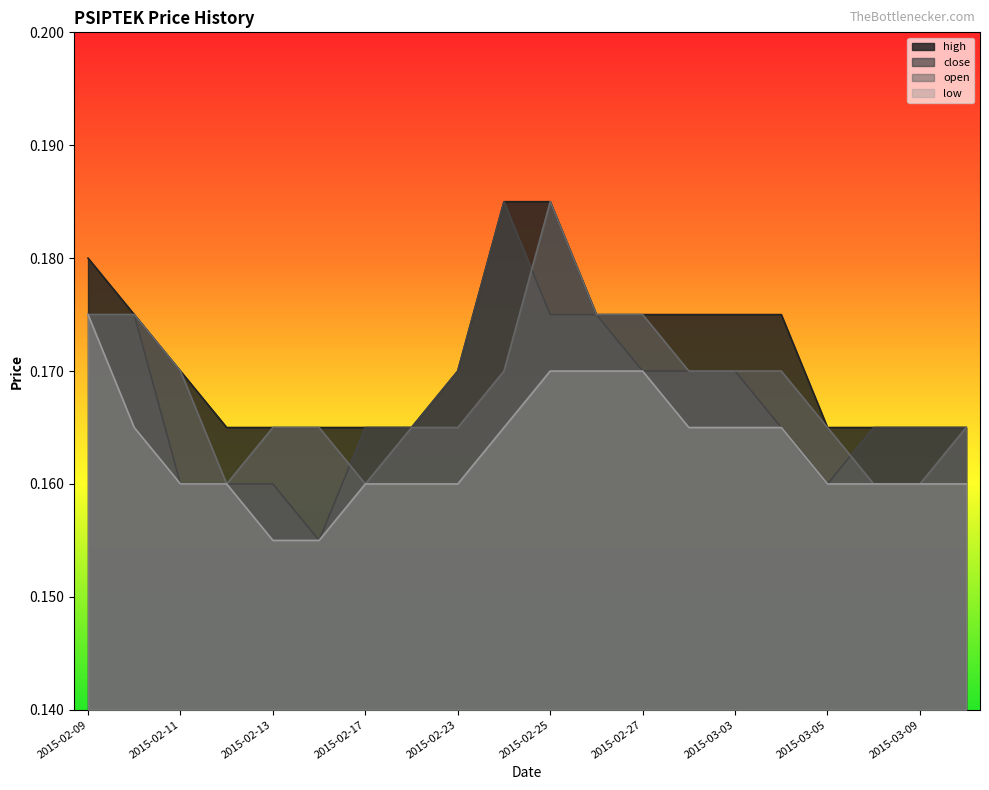

Between 2015-02-25 and 2015-03-10, which series saw the biggest shift?

high